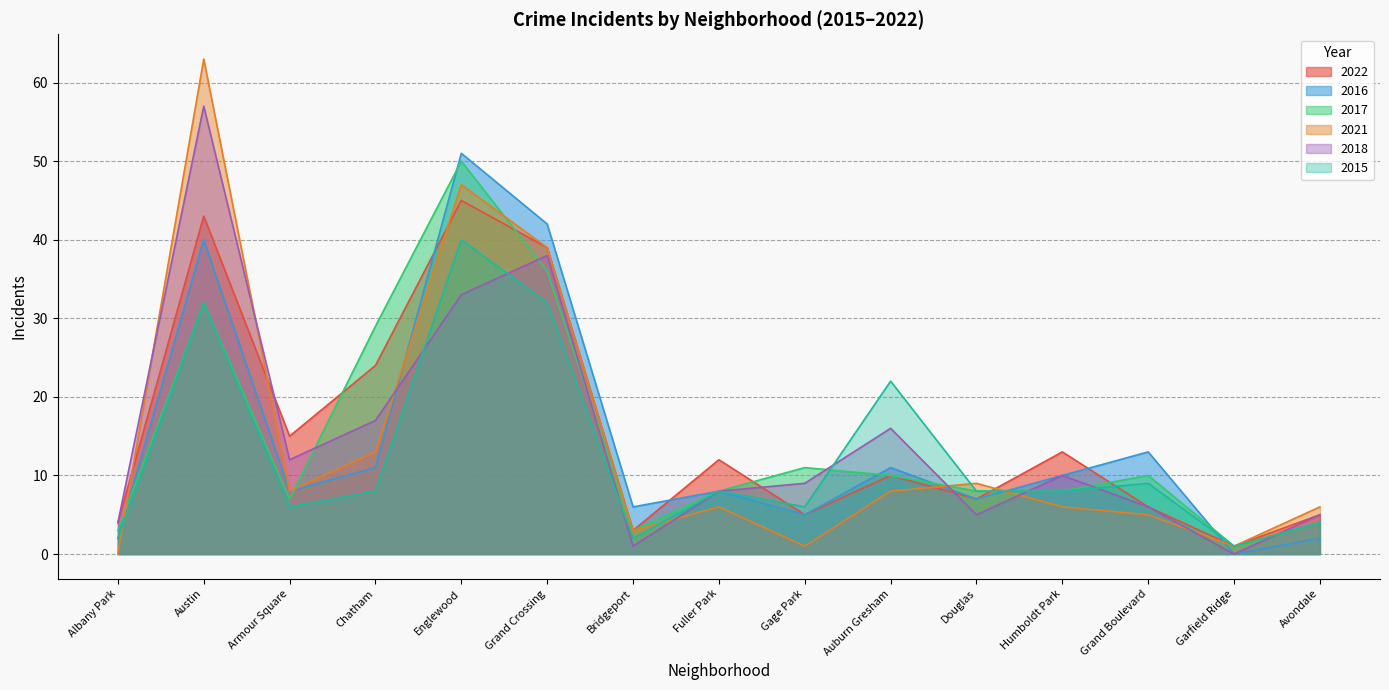

Which series has the largest range (max minus min)?

2021